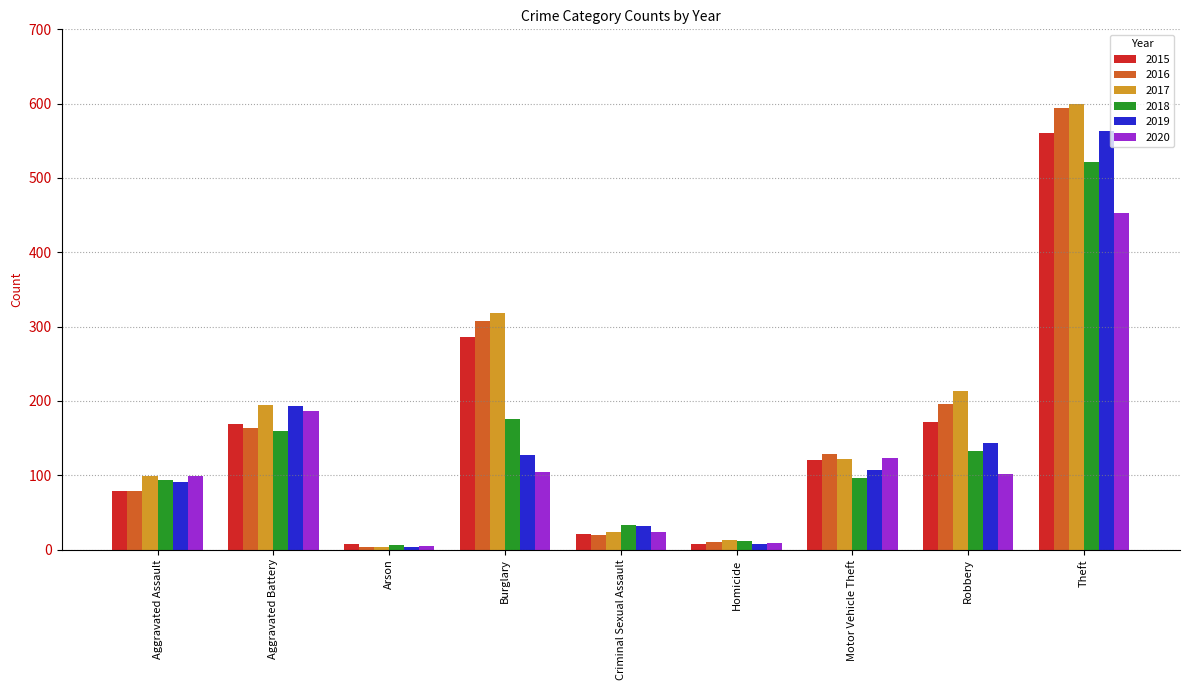

What is the total value across all series at Burglary?

1318